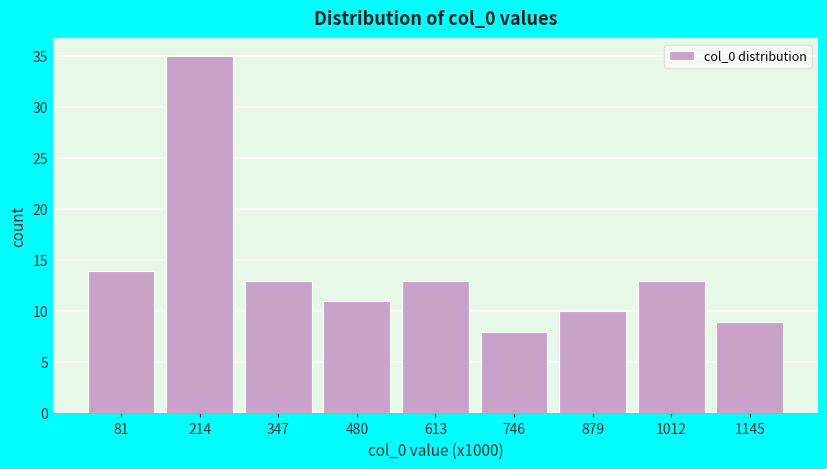

Reading left to right, transcribe all the data shown in this chart.

14	35	13	11	13	8	10	13	9